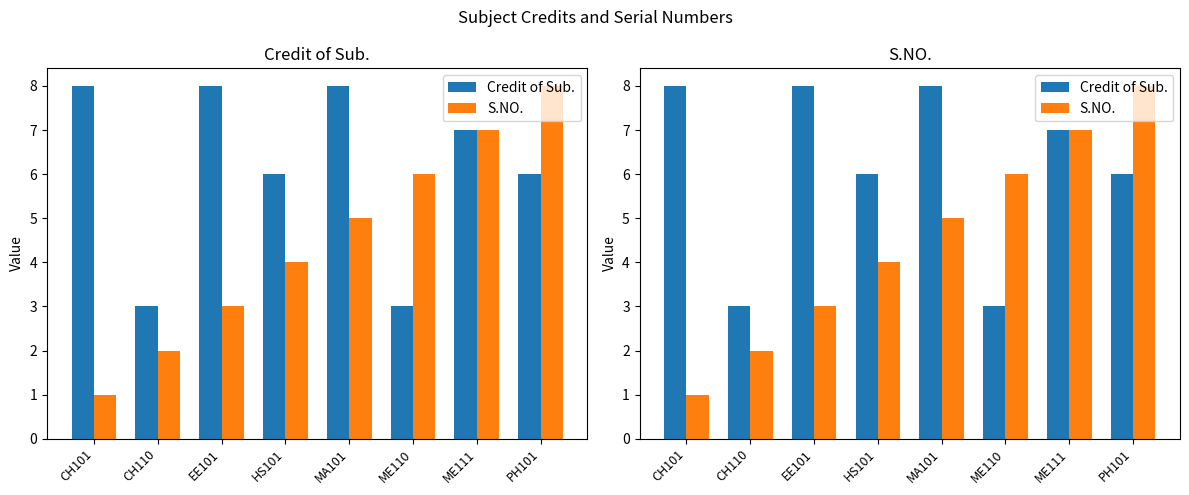

Rank the series at CH101 from lowest to highest value.

S.NO., Credit of Sub.